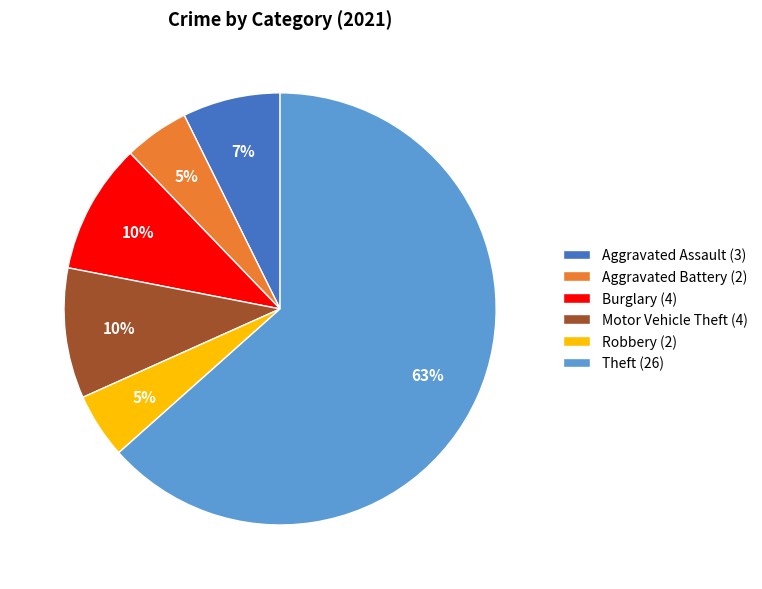

Do Robbery (2) and Aggravated Battery (2) together represent more than half of the pie?

No